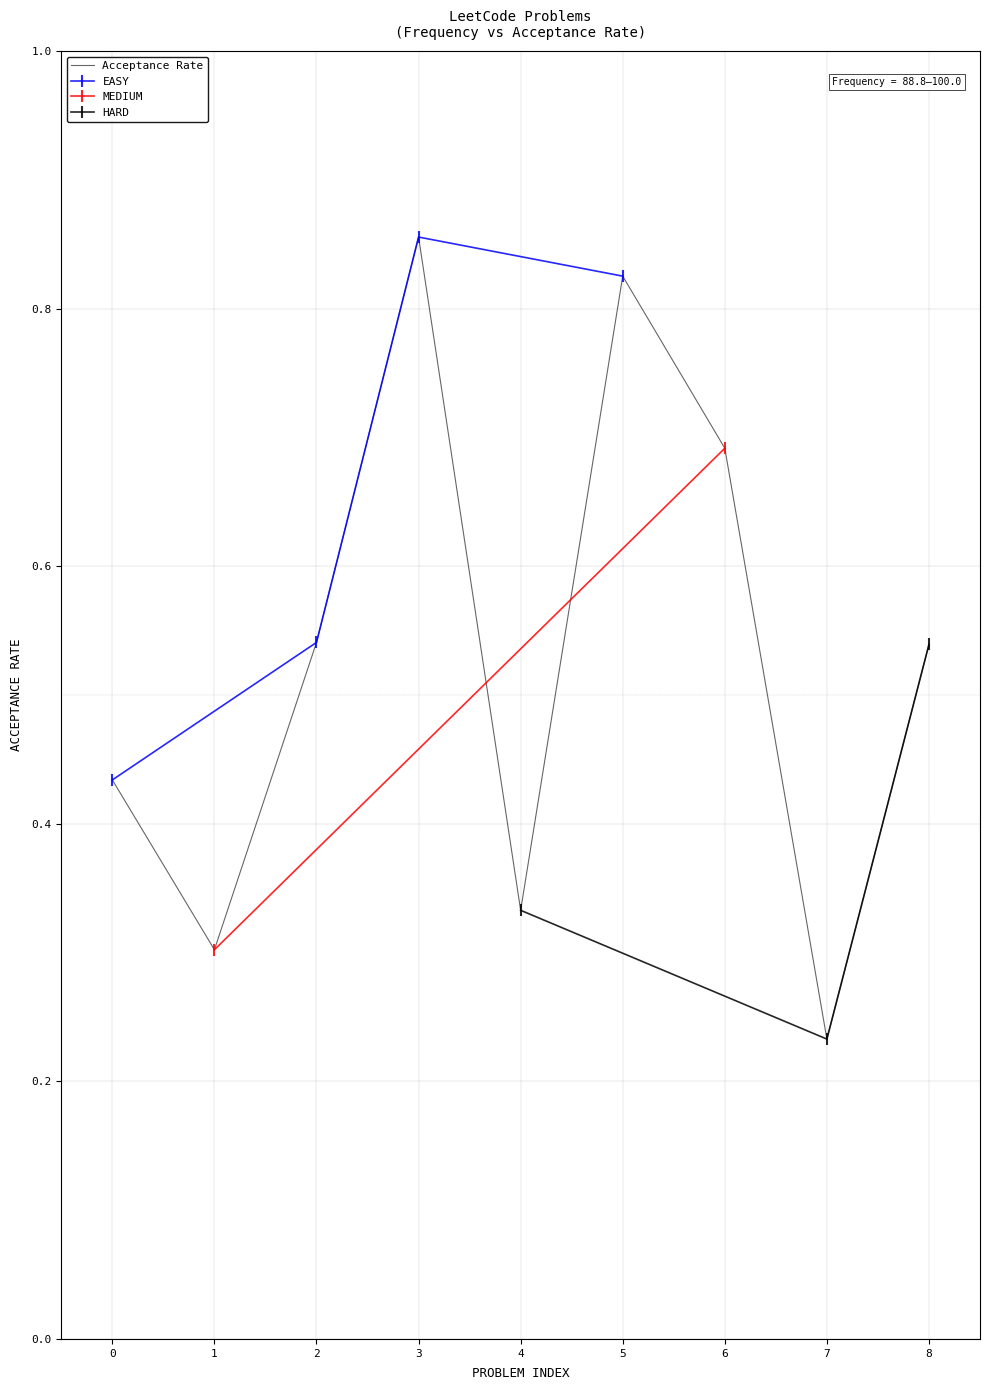

What is the difference between the maximum and minimum values?

0.6